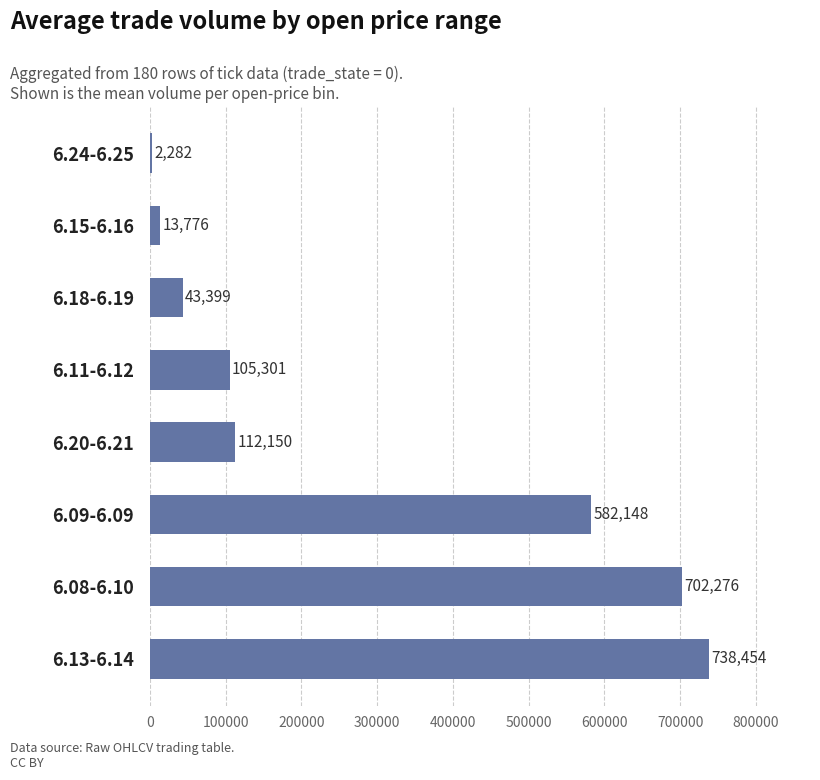

Where is the data nearest to the value 370368?

6.09-6.09